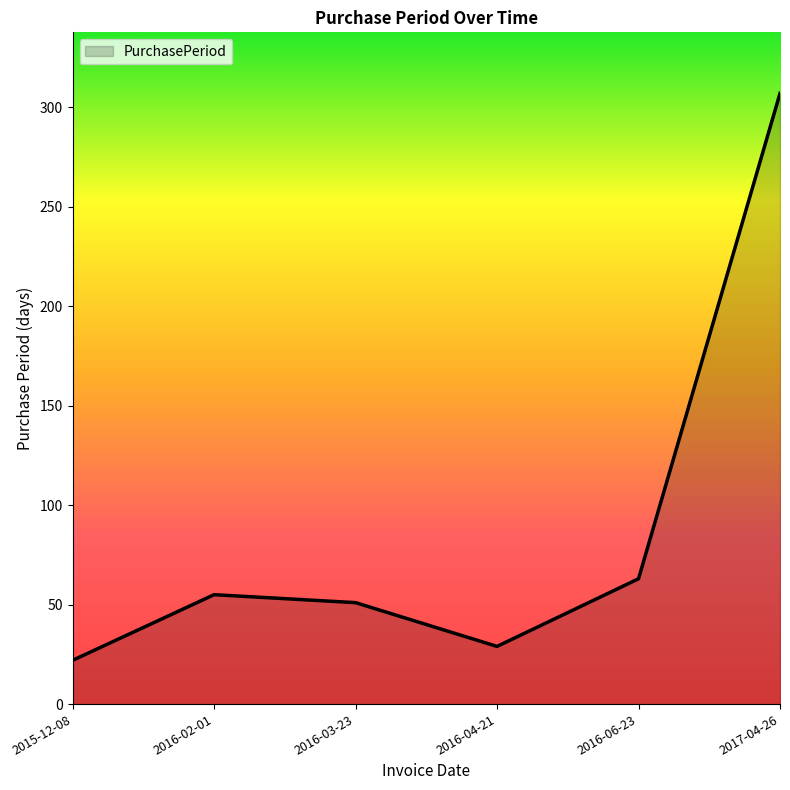

Reading left to right, extract all data points from this chart.

2015-12-08=22	2016-02-01=55	2016-03-23=51	2016-04-21=29	2016-06-23=63	2017-04-26=307